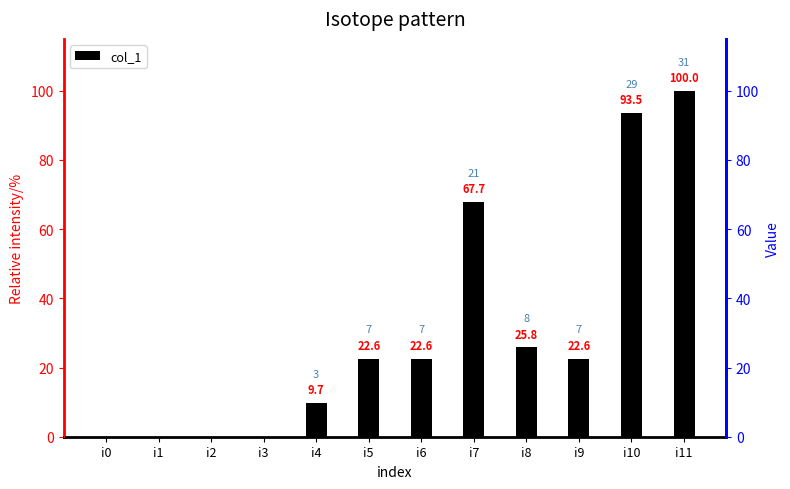

What is the value of the 10th bar from the left?

22.6